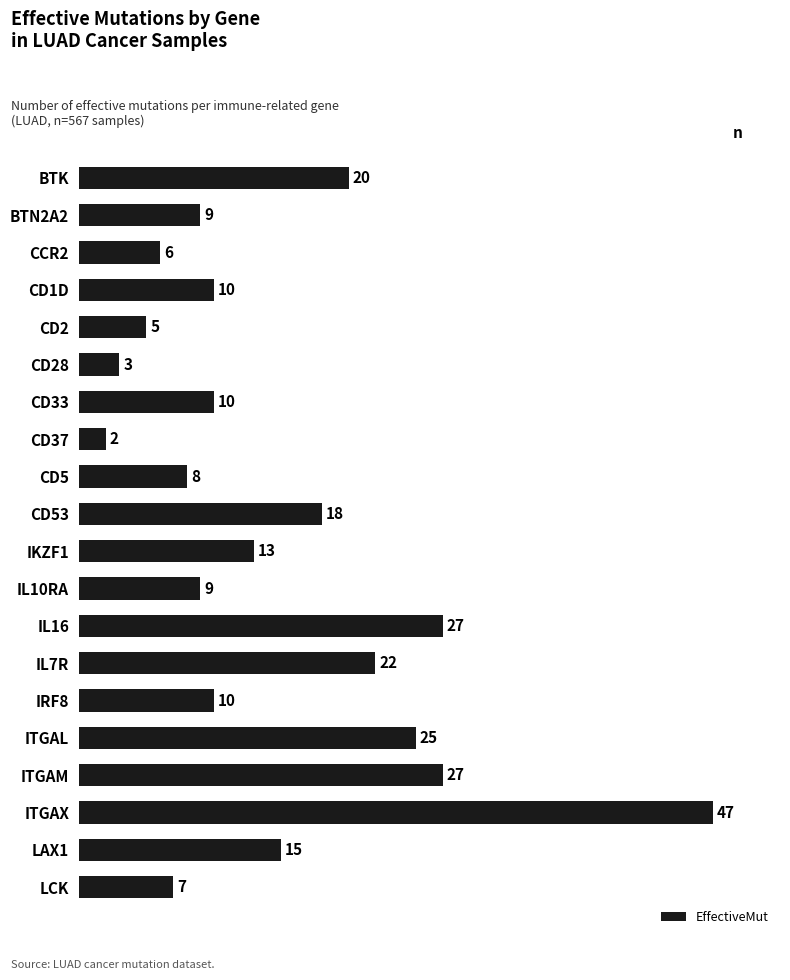

Count the number of categories in the chart.

20